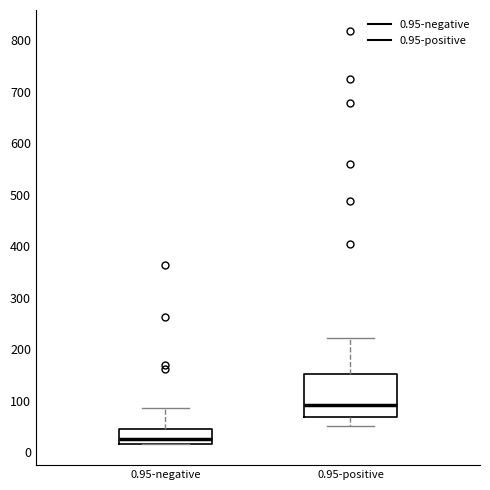

Reading left to right, transcribe this box plot: for each box, give where its median line is, the range the box spans, and where its two whiskers end, as read against the y-axis. The values are not printed on the chart, so give them approximately, as read against the axis.

0.95-negative: median 30, box 20 to 50, whiskers 20 to 90
0.95-positive: median 90, box 70 to 150, whiskers 50 to 220